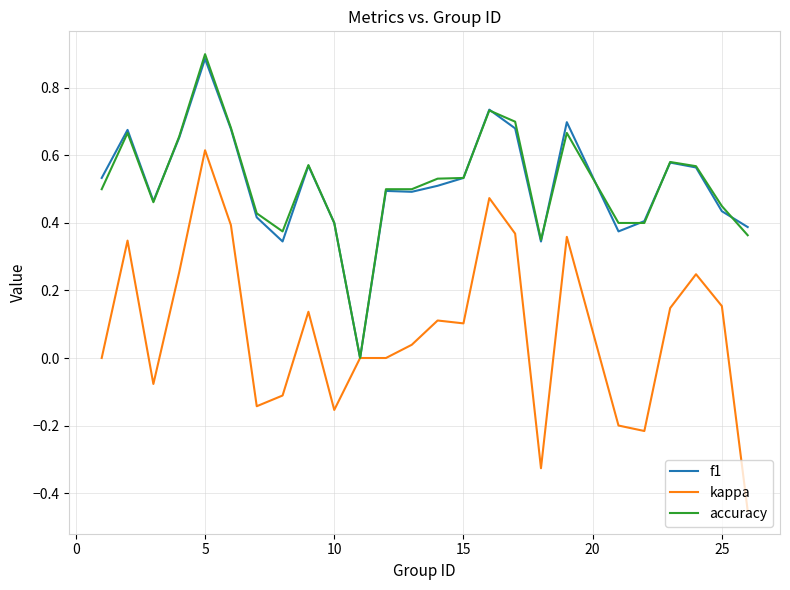

Which series has the largest range (max minus min)?

kappa